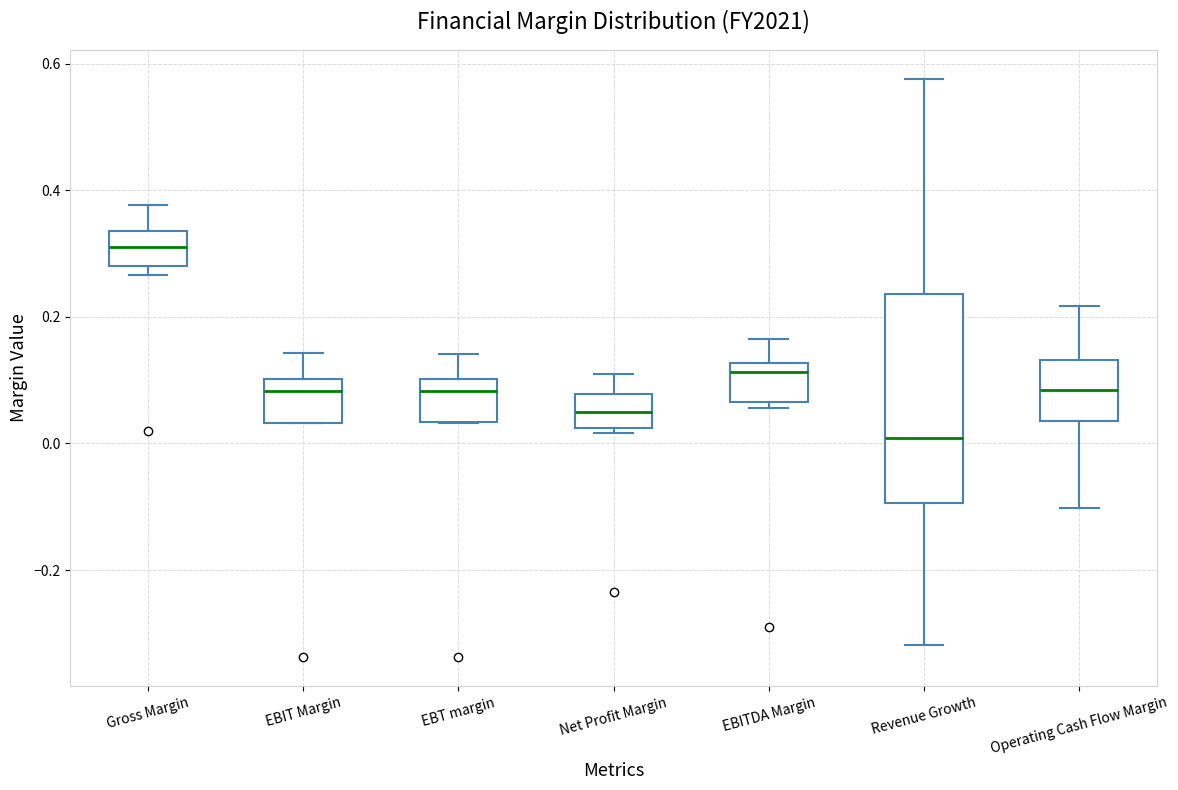

Comparing the boxes themselves (not the whiskers), which one is the tallest?

Revenue Growth